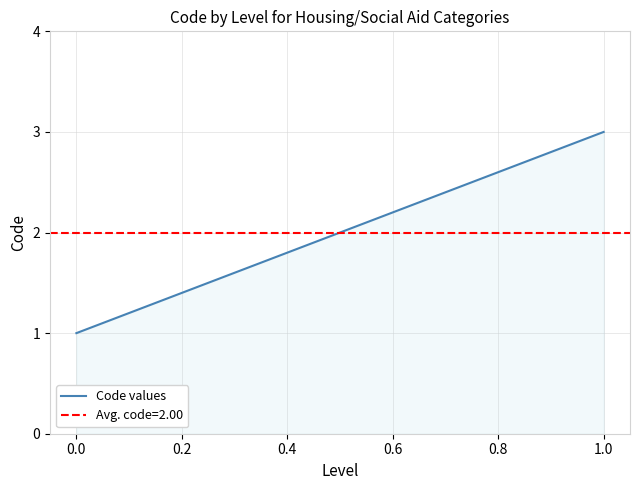

Is it true that Code values equals 1 at 1.0?

False